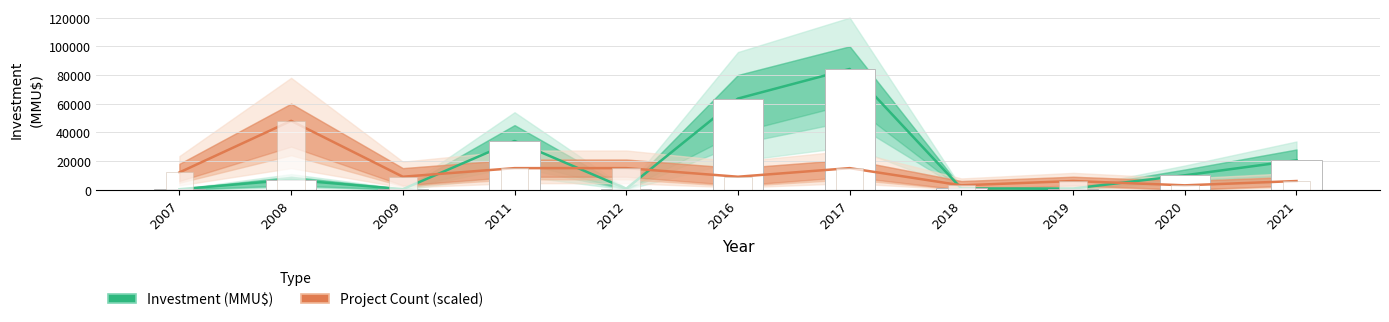

At which category does the chart reach its minimum across all series?

2007